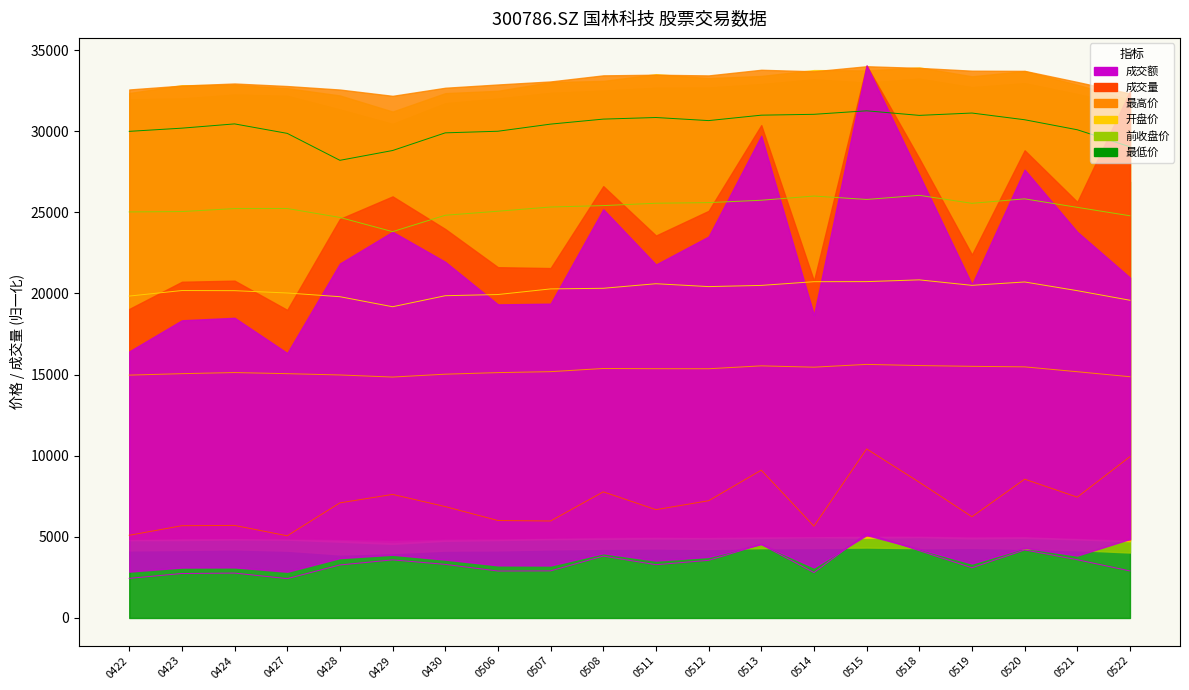

How many distinct data groups are displayed?

6